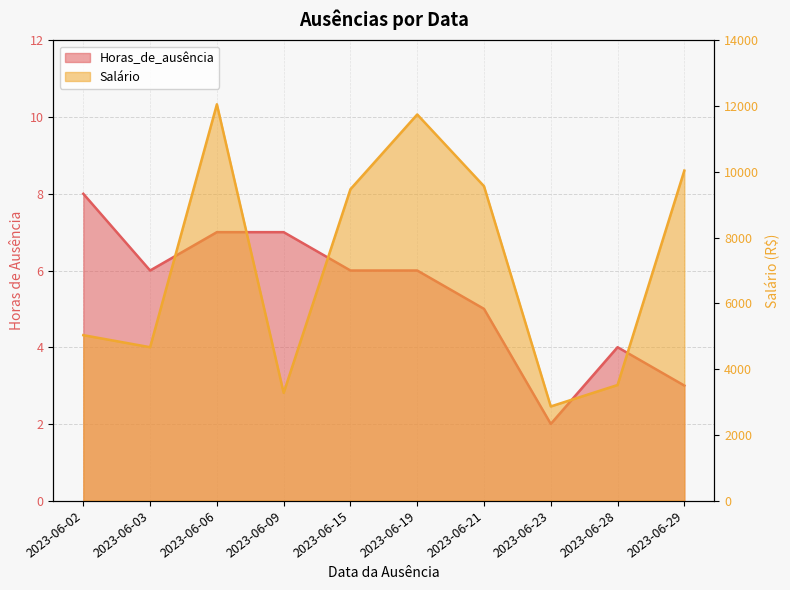

At 2023-06-06, list the series in order from largest to smallest.

Salário, Horas_de_ausência